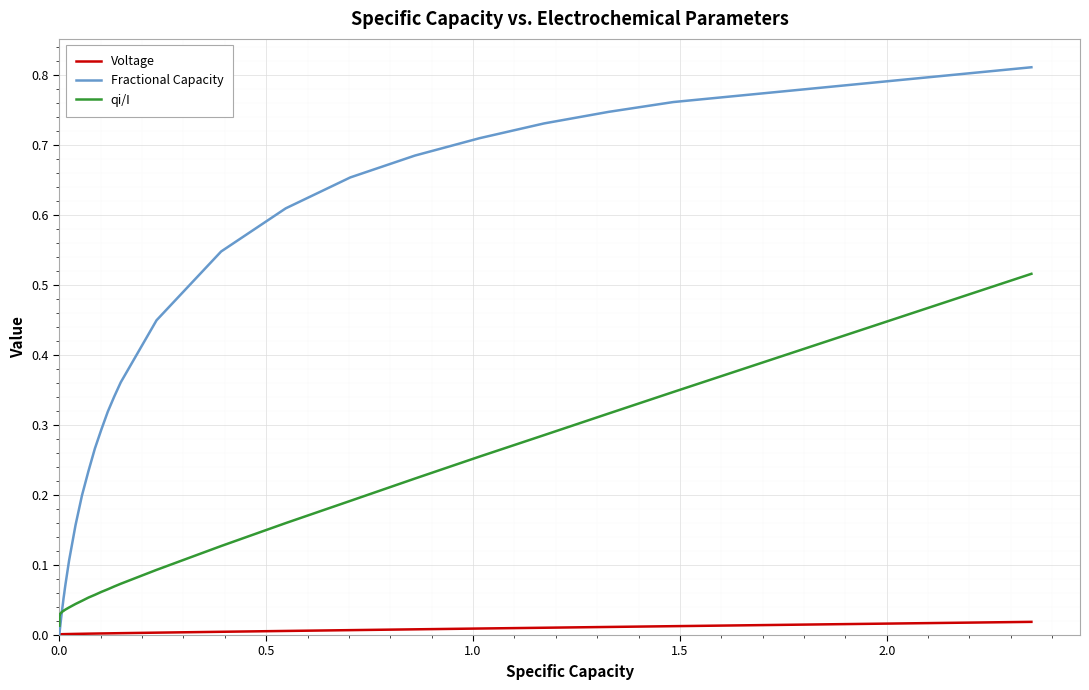

True or false: Voltage and qi/I intersect in this chart.

False